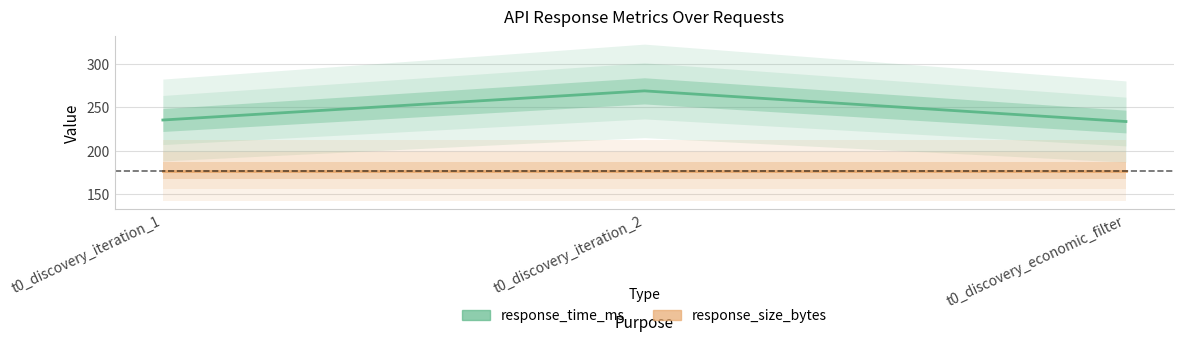

What is the difference between the response_time_ms values at t0_discovery_iteration_1 and t0_discovery_economic_filter?

1.8